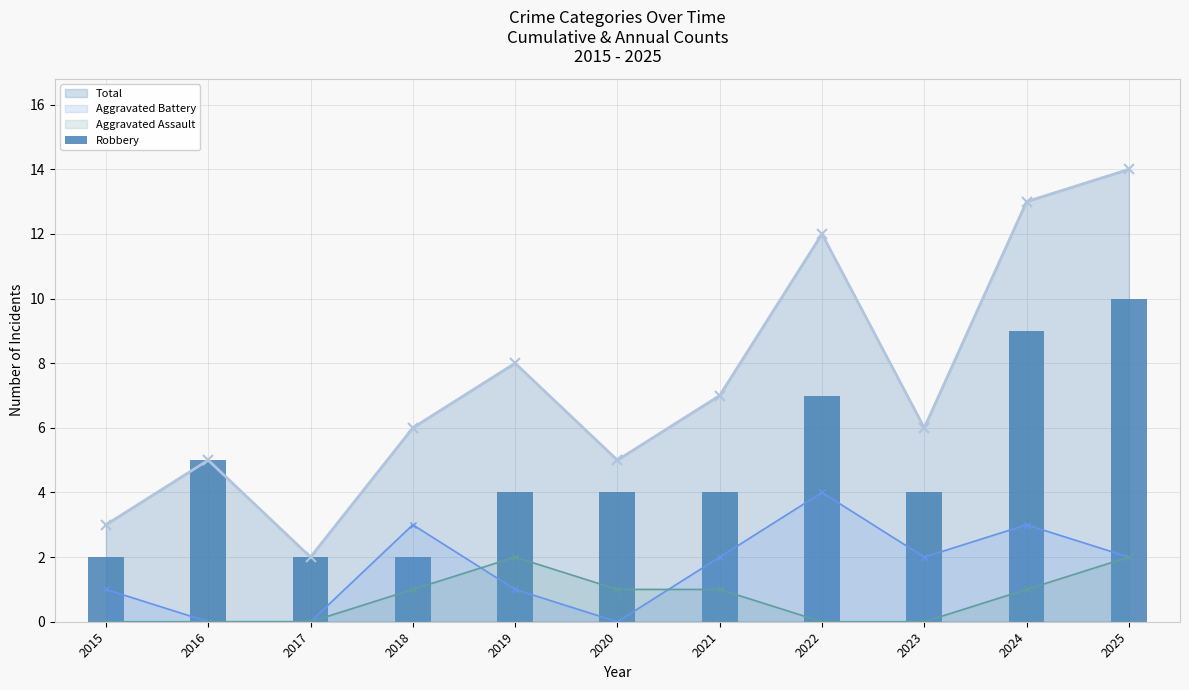

List the labels in order of value, largest first.

2025, 2024, 2022, 2016, 2019, 2020, 2021, 2023, 2015, 2017, 2018